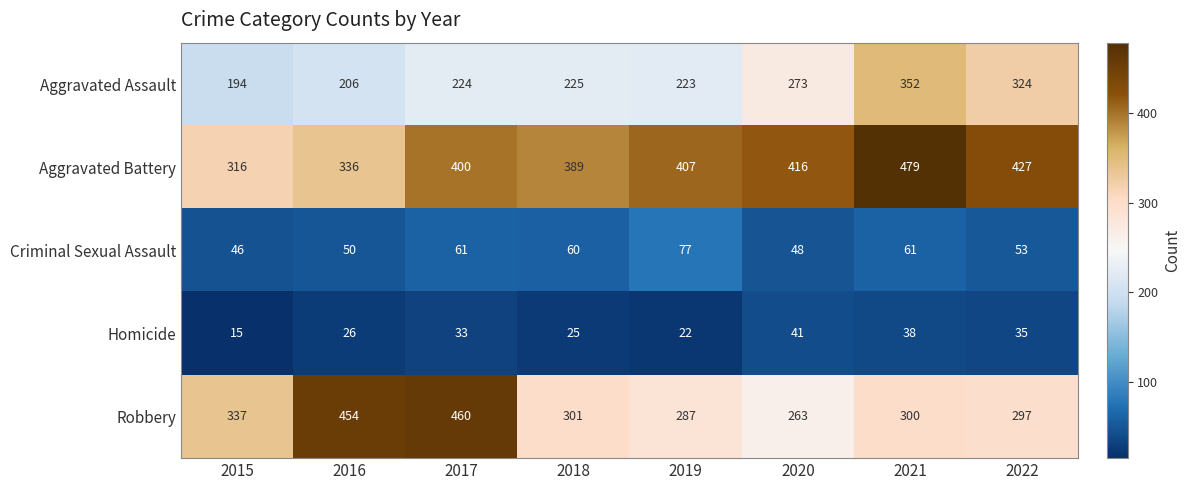

True or false: Homicide has a value of 38 at 2021.

True